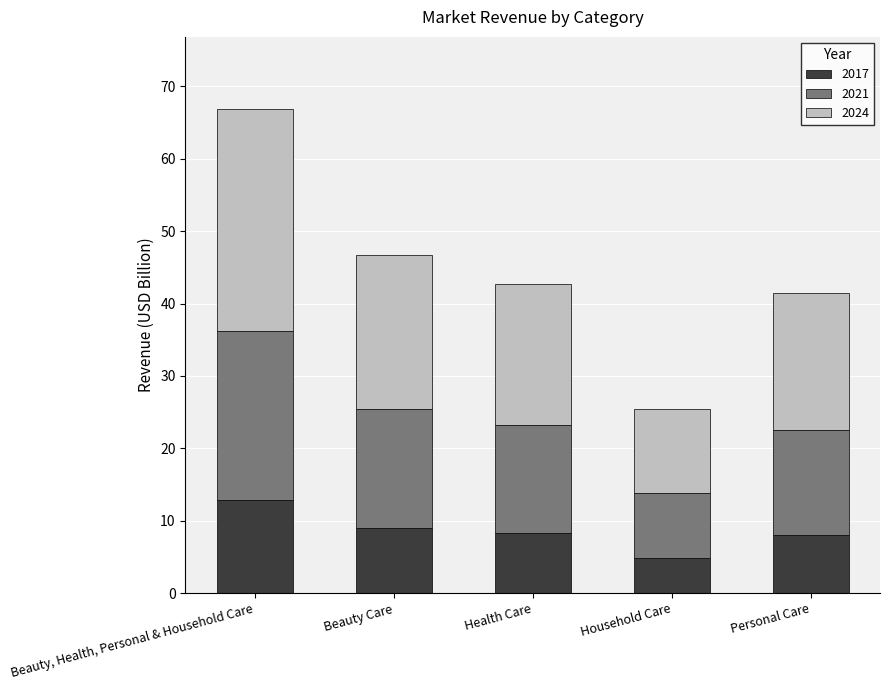

What is the approximate value of 2017 at Personal Care?

8.0